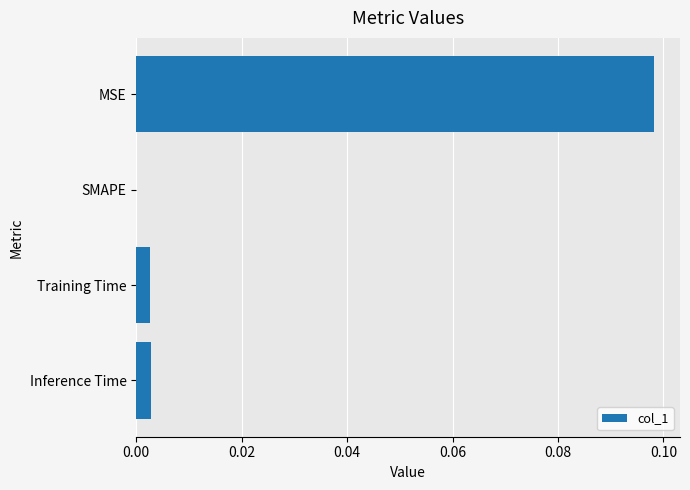

Which has a higher value, Inference Time or MSE?

MSE